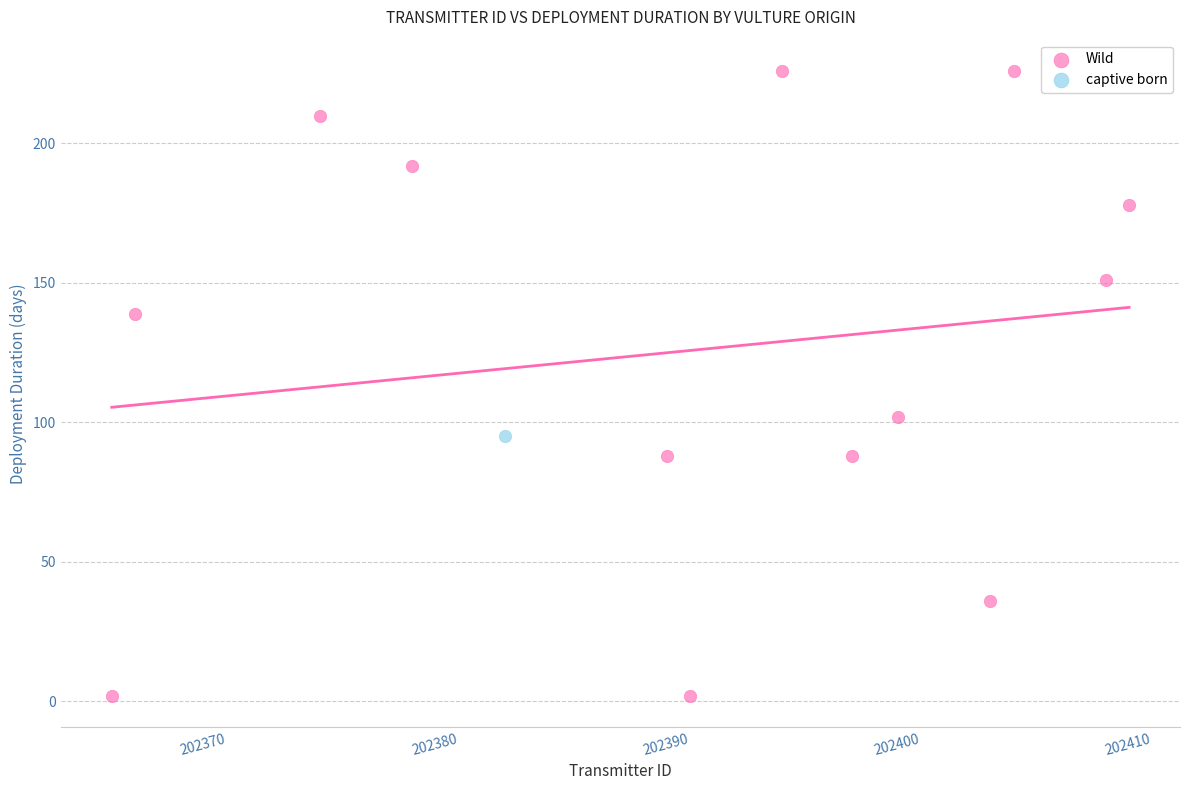

What are all the series names shown in the legend?

Wild, captive born